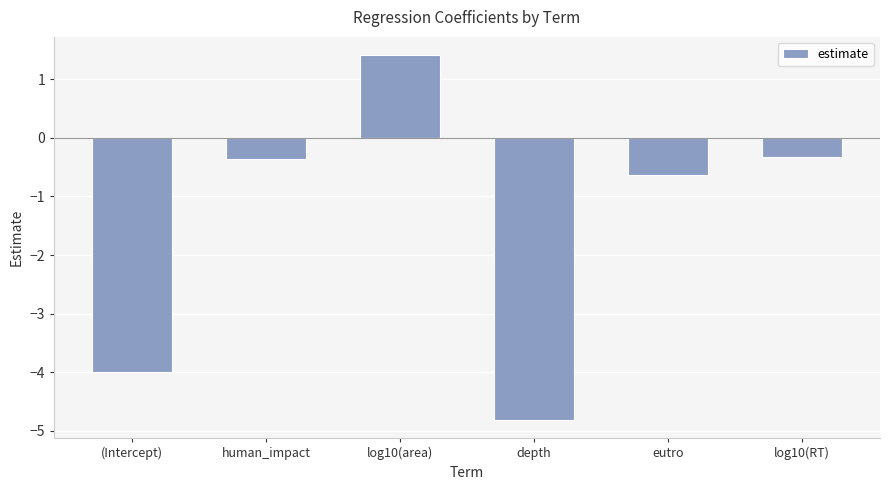

The chart shows a value of -1.1 at (Intercept). True or false?

False